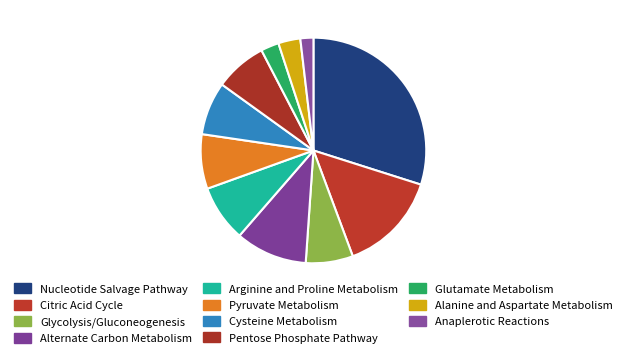

How many slices are in this pie chart?

11